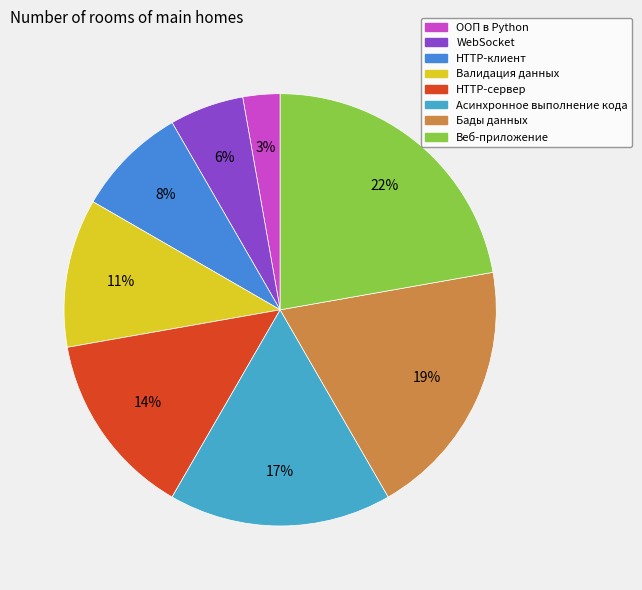

To the nearest percent, what is the combined percentage of HTTP-клиент and Веб-приложение?

31%